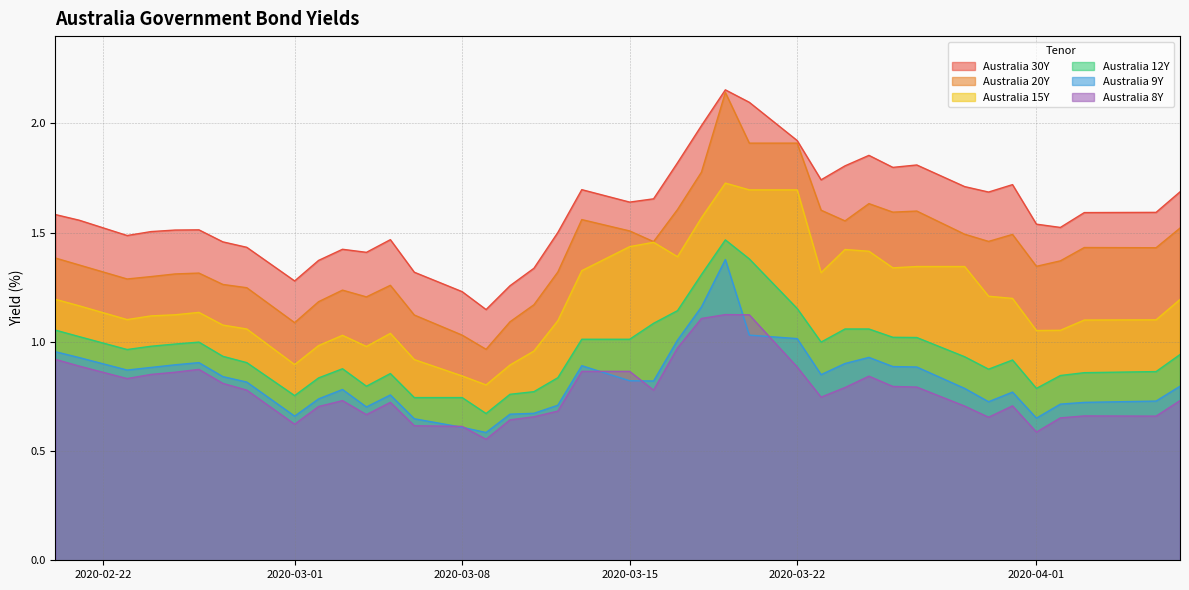

Which series has the largest total across all categories?

Australia 30Y